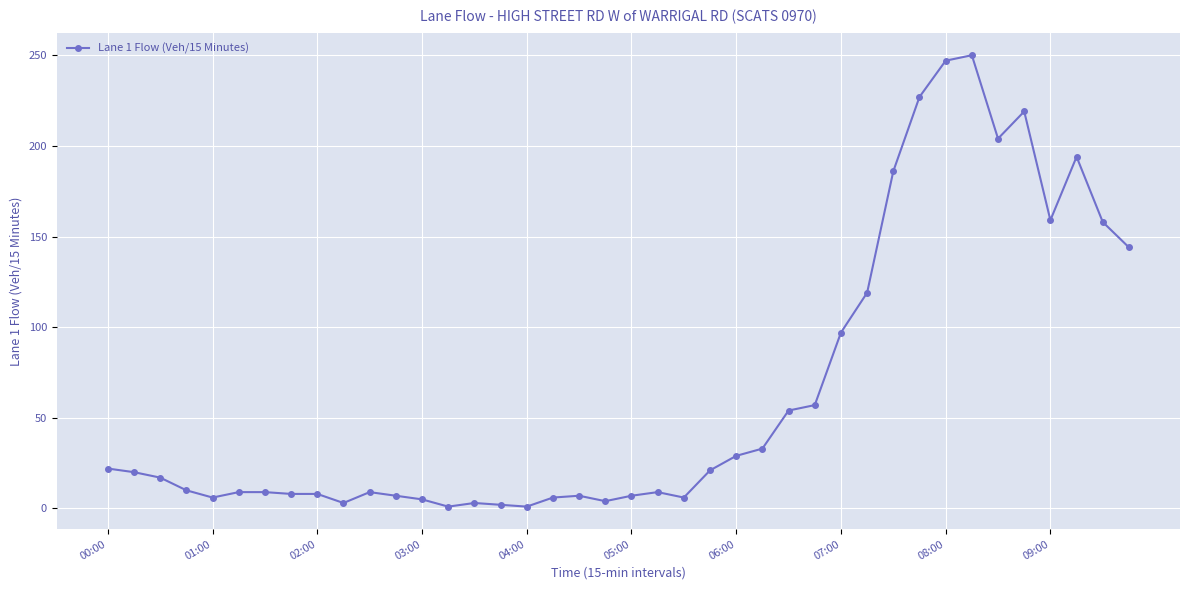

What is the difference between the maximum and minimum values?

249